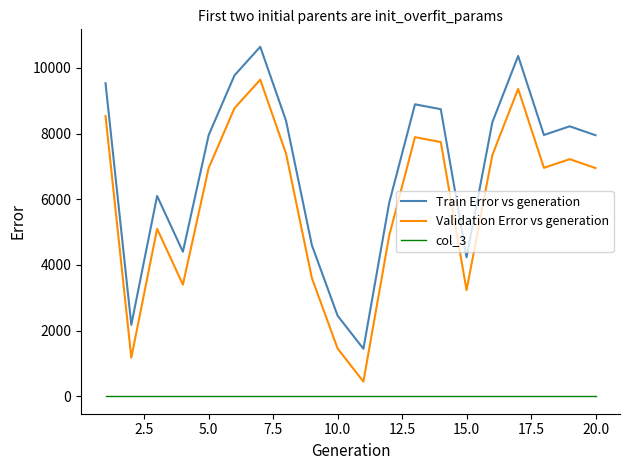

Which series has the largest total across all categories?

Train Error vs generation